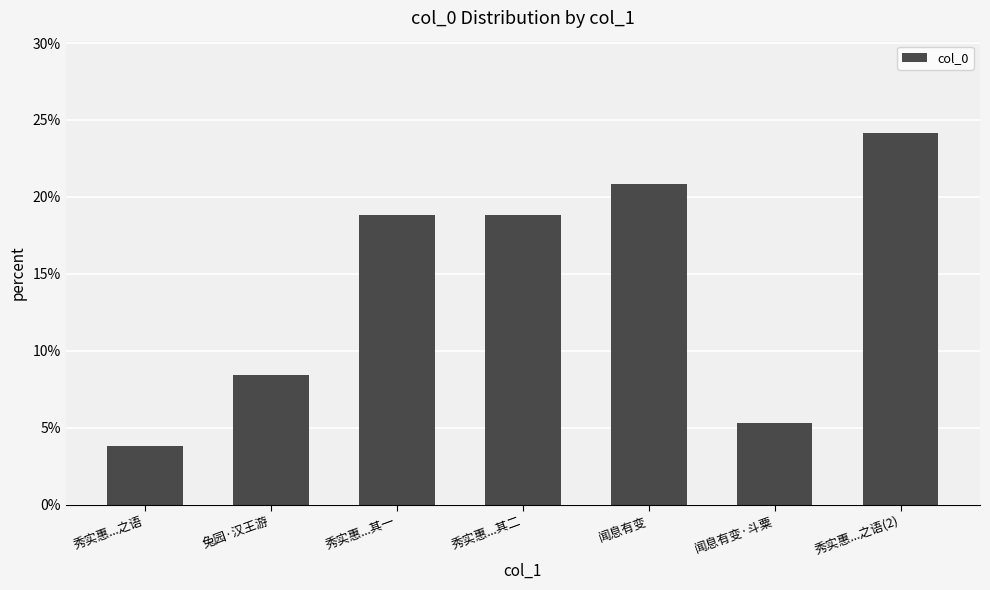

What is the maximum value shown in the chart?

0.2